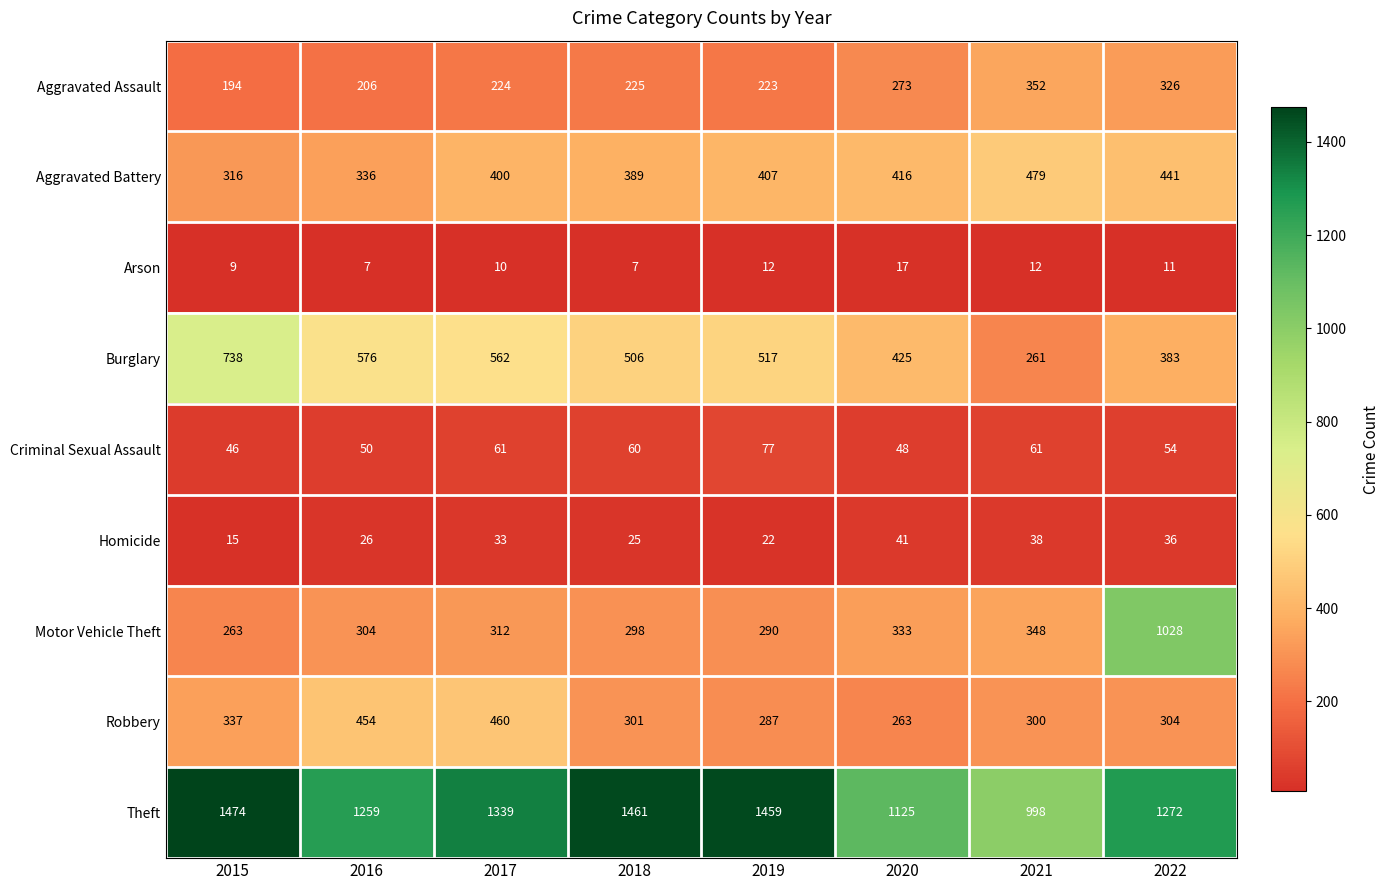

At how many categories does at least one series exceed 1022?

7